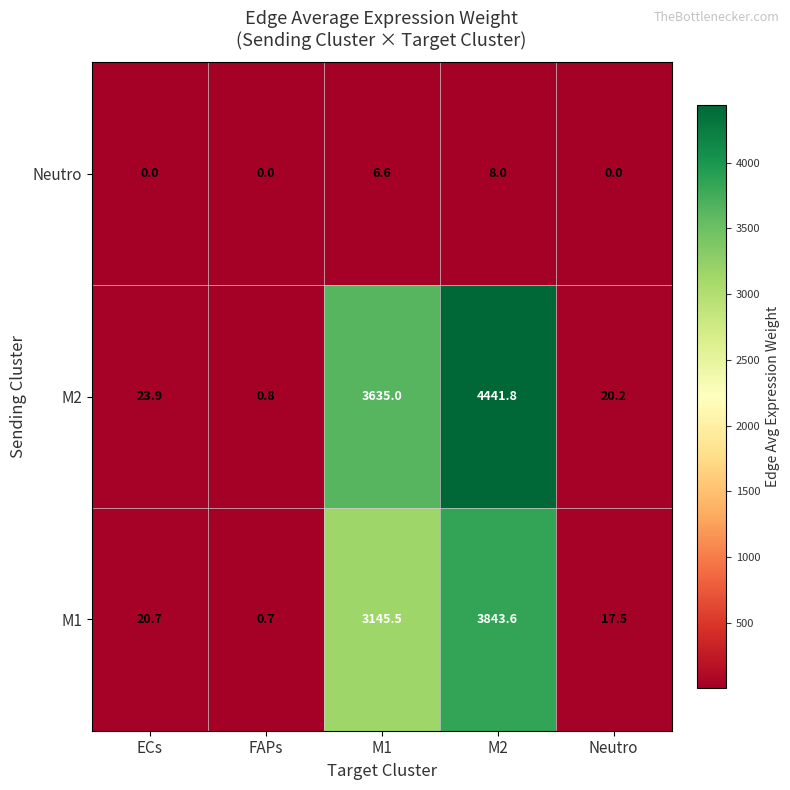

What is the highest value of the M2 series?

4441.8